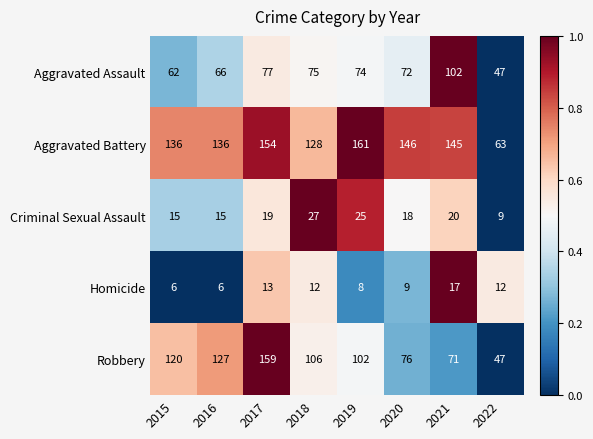

What is the lowest value of the Robbery series?

47